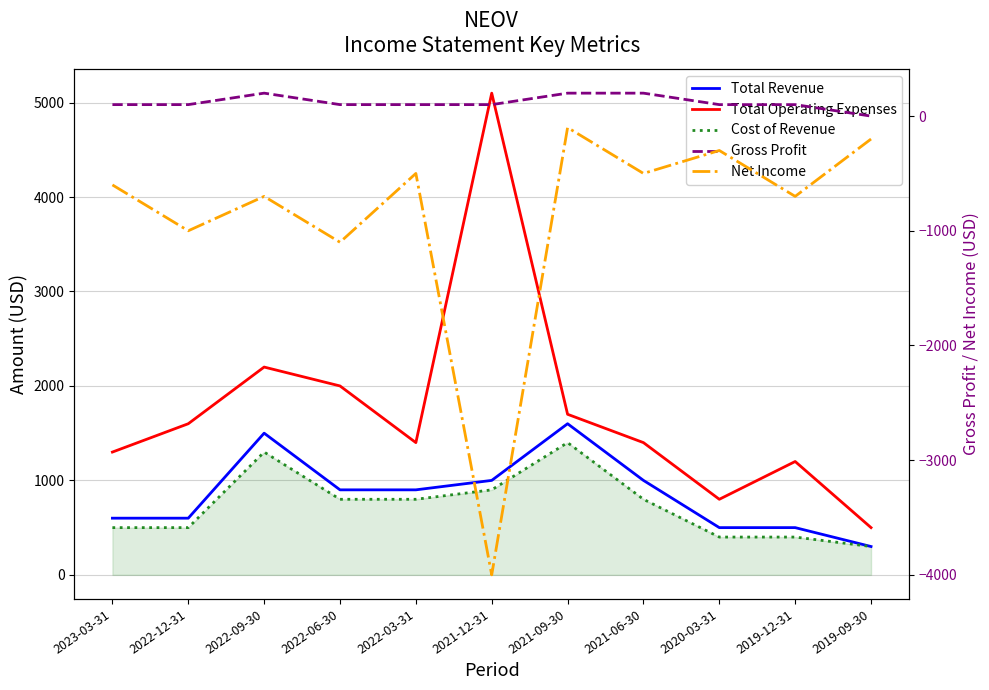

Reading right to left, transcribe all the data shown in this chart.

Total Revenue: 300	500	500	1000	1600	1000	900	900	1500	600	600
Total Operating Expenses: 500	1200	800	1400	1700	5100	1400	2000	2200	1600	1300
Cost of Revenue: 300	400	400	800	1400	900	800	800	1300	500	500
Gross Profit: 0	100	100	200	200	100	100	100	200	100	100
Net Income: -200	-700	-300	-500	-100	-4000	-500	-1100	-700	-1000	-600